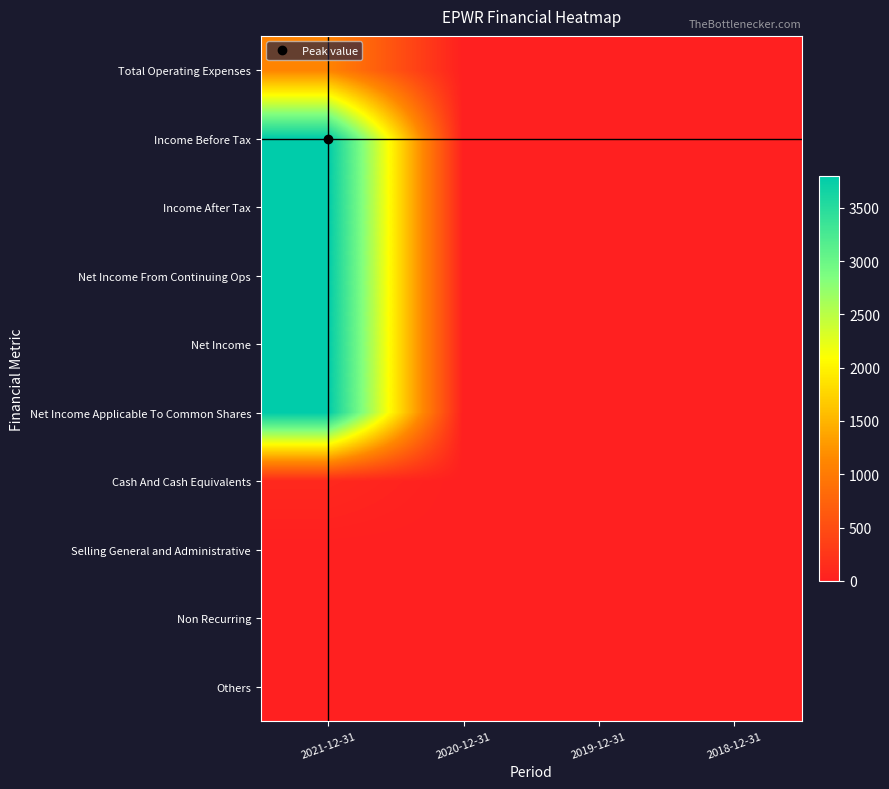

Reading left to right, list all the values displayed in this chart.

Total Operating Expenses: 2021-12-31=1100	2020-12-31=0	2019-12-31=0	2018-12-31=0
Income Before Tax: 2021-12-31=3800	2020-12-31=0	2019-12-31=0	2018-12-31=0
Income After Tax: 2021-12-31=3800	2020-12-31=0	2019-12-31=0	2018-12-31=0
Net Income From Continuing Ops: 2021-12-31=3800	2020-12-31=0	2019-12-31=0	2018-12-31=0
Net Income: 2021-12-31=3800	2020-12-31=0	2019-12-31=0	2018-12-31=0
Net Income Applicable To Common Shares: 2021-12-31=3800	2020-12-31=0	2019-12-31=0	2018-12-31=0
Cash And Cash Equivalents: 2021-12-31=100	2020-12-31=0	2019-12-31=0	2018-12-31=0
Selling General and Administrative: 2021-12-31=0	2020-12-31=0	2019-12-31=0	2018-12-31=0
Non Recurring: 2021-12-31=0	2020-12-31=0	2019-12-31=0	2018-12-31=0
Others: 2021-12-31=0	2020-12-31=0	2019-12-31=0	2018-12-31=0